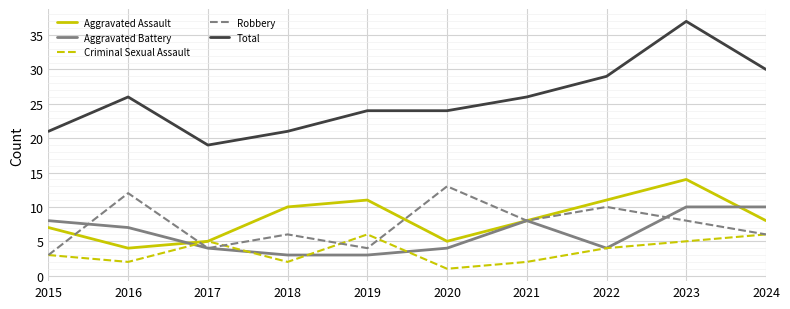

List the series in order of their peak value, lowest first.

Criminal Sexual Assault, Aggravated Battery, Robbery, Aggravated Assault, Total